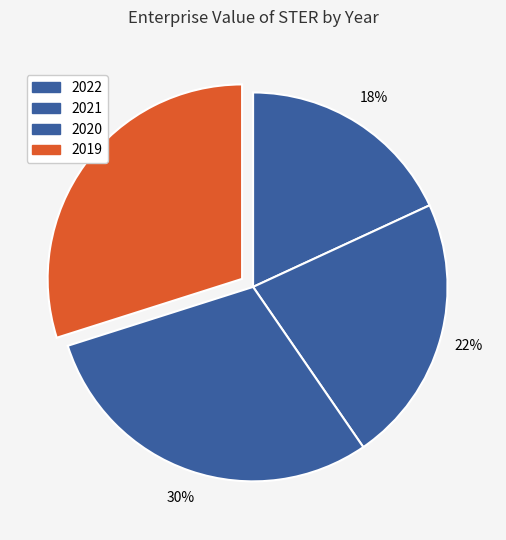

Which category has the biggest portion of the pie?

2019